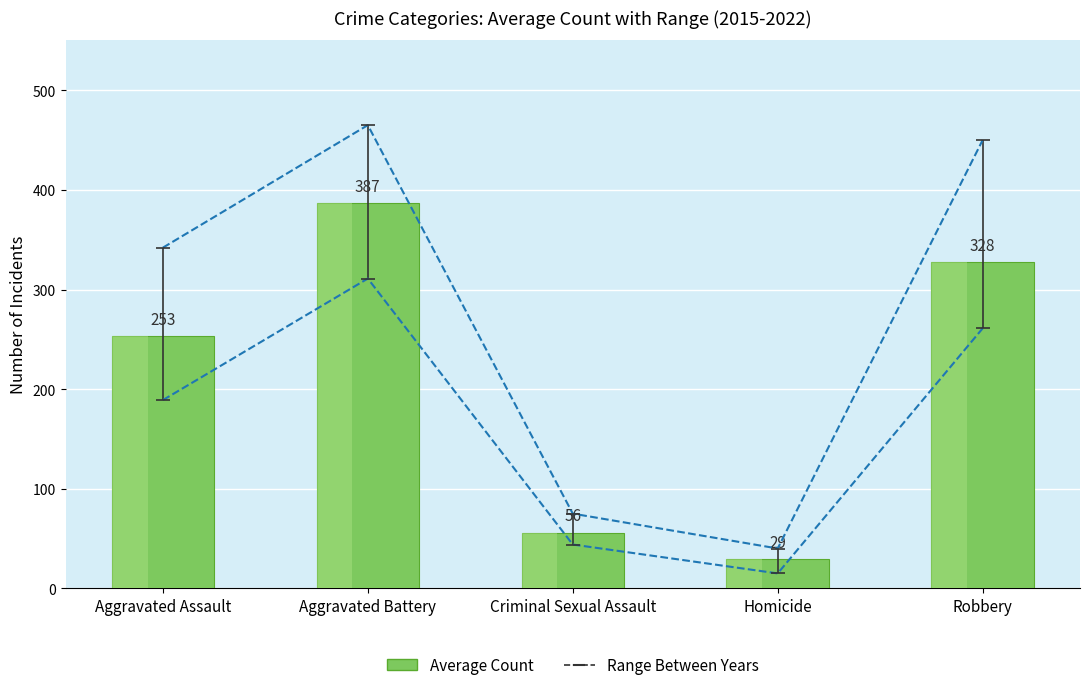

Reading left to right, transcribe all the data shown in this chart.

253	387	56	29	328